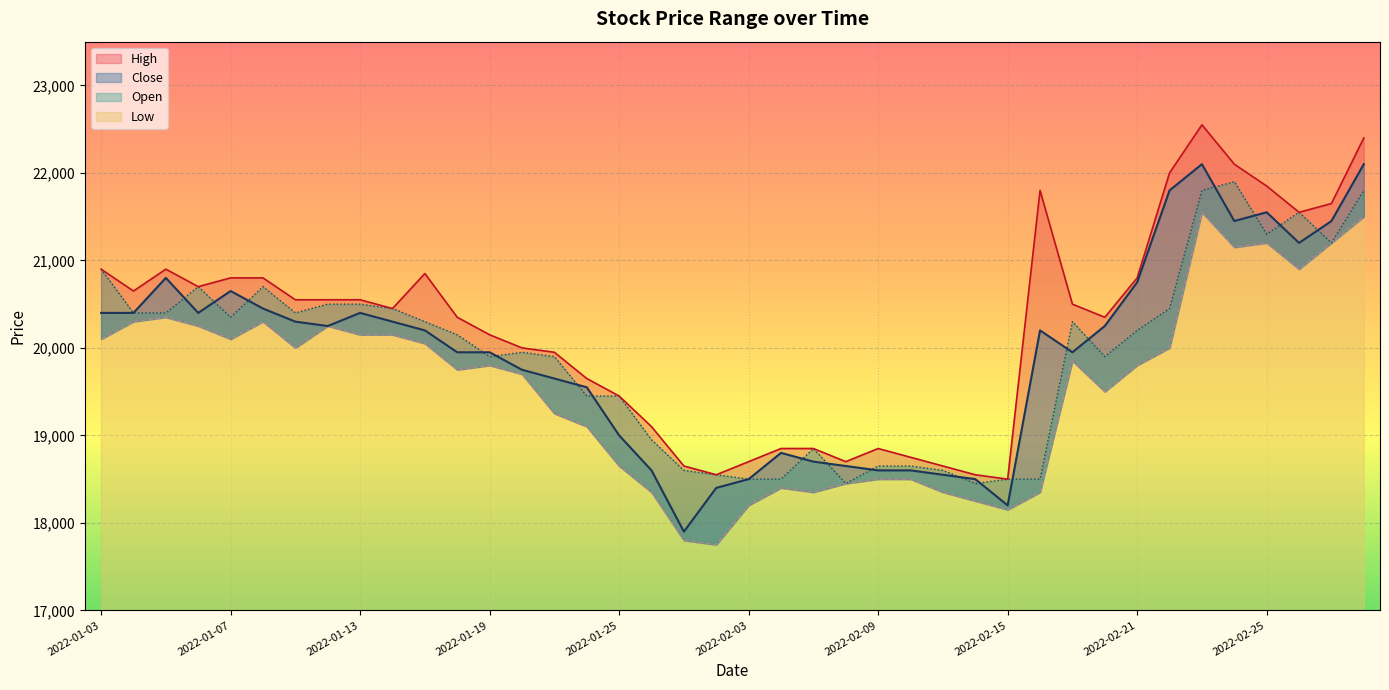

Reading left to right, extract all data points from this chart.

High: 20900	20650	20900	20700	20800	20800	20550	20550	20550	20450	20850	20350	20150	20000	19950	19650	19450	19100	18650	18550	18700	18850	18850	18700	18850	18750	18650	18550	18500	21800	20500	20350	20800	22000	22550	22100	21850	21550	21650	22400
Low: 20100	20300	20350	20250	20100	20300	20000	20250	20150	20150	20050	19750	19800	19700	19250	19100	18650	18350	17800	17750	18200	18400	18350	18450	18500	18500	18350	18250	18150	18350	19850	19500	19800	20000	21550	21150	21200	20900	21200	21500
Close: 20400	20400	20800	20400	20650	20450	20300	20250	20400	20300	20200	19950	19950	19750	19650	19550	19000	18600	17900	18400	18500	18800	18700	18650	18600	18600	18550	18500	18200	20200	19950	20250	20750	21800	22100	21450	21550	21200	21450	22100
Open: 20900	20400	20400	20700	20350	20700	20400	20500	20500	20450	20300	20150	19900	19950	19900	19450	19450	18950	18600	18550	18500	18500	18850	18450	18650	18650	18600	18450	18500	18500	20300	19900	20200	20450	21800	21900	21300	21550	21200	21800